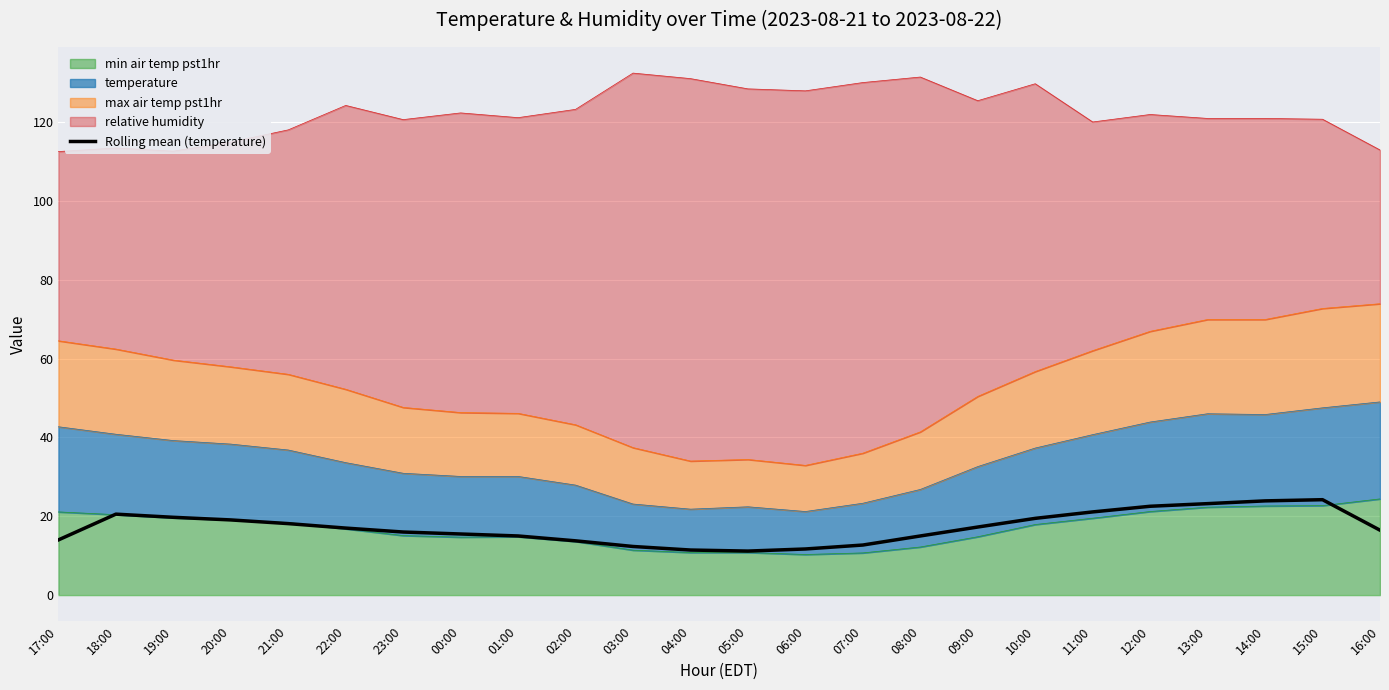

Reading left to right, list all the values displayed in this chart.

17:00=14.0	18:00=20.5	19:00=19.7	20:00=19.1	21:00=18.1	22:00=17.0	23:00=16.0	00:00=15.5	01:00=15.0	02:00=13.8	03:00=12.3	04:00=11.4	05:00=11.2	06:00=11.7	07:00=12.7	08:00=15.0	09:00=17.3	10:00=19.5	11:00=21.1	12:00=22.5	13:00=23.2	14:00=23.9	15:00=24.2	16:00=16.5